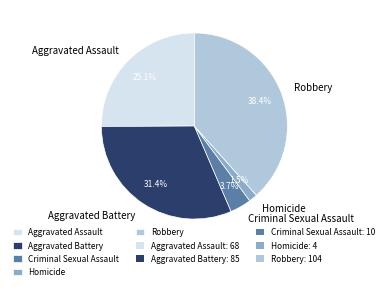

Is it true that Aggravated Assault is 18% of the pie?

False